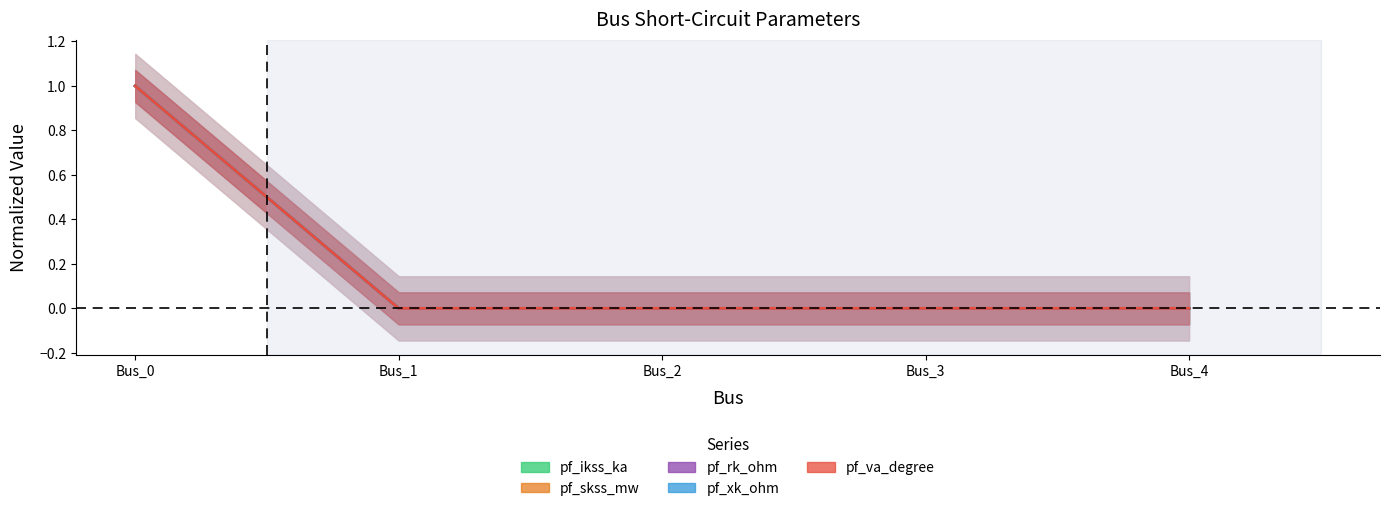

How many categories are shown in the chart?

5